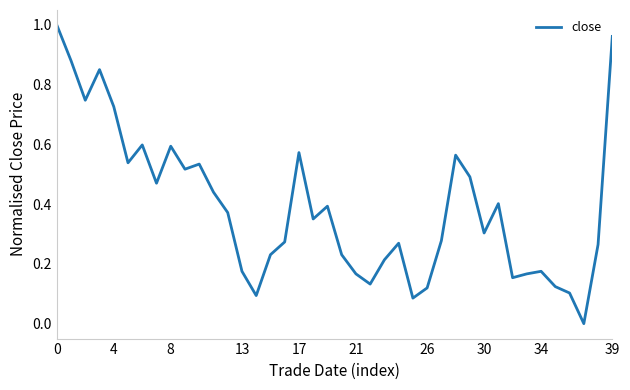

Does the chart have visible grid lines?

No